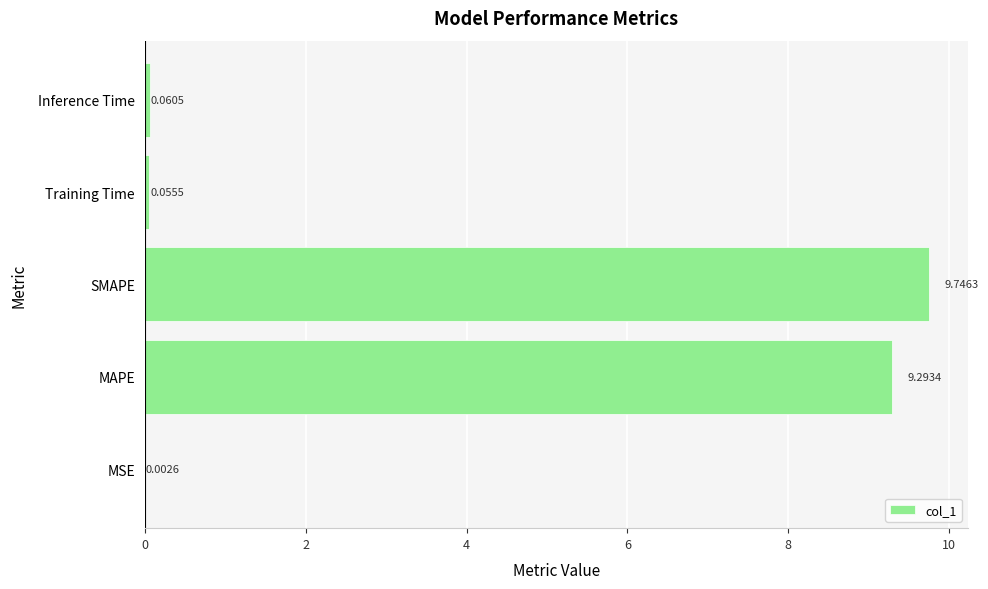

Which has a higher value, MSE or SMAPE?

SMAPE